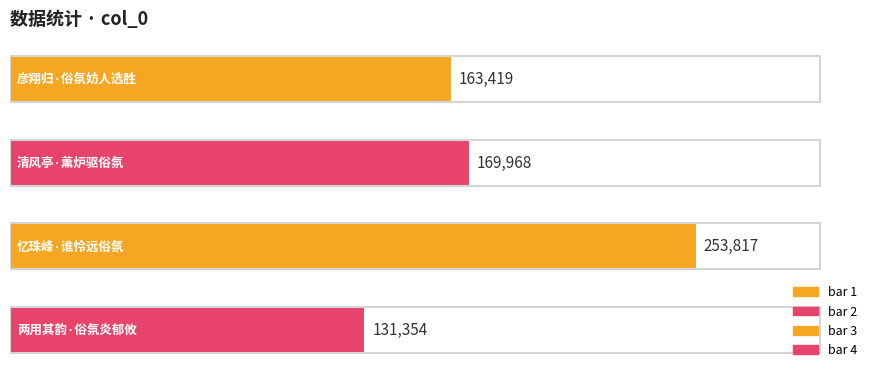

What is the minimum value shown in the chart?

131354